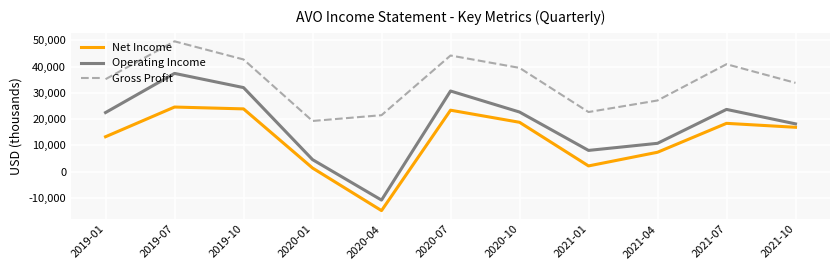

The value of Operating Income at 2021-01 is 4212. True or false?

False